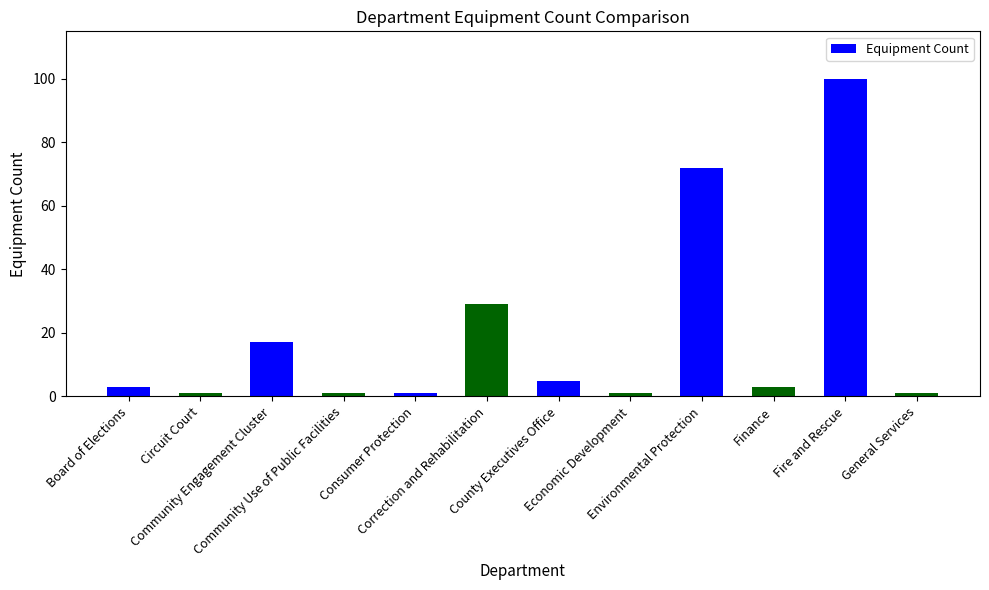

Between Consumer Protection and County Executives Office, which is larger?

County Executives Office